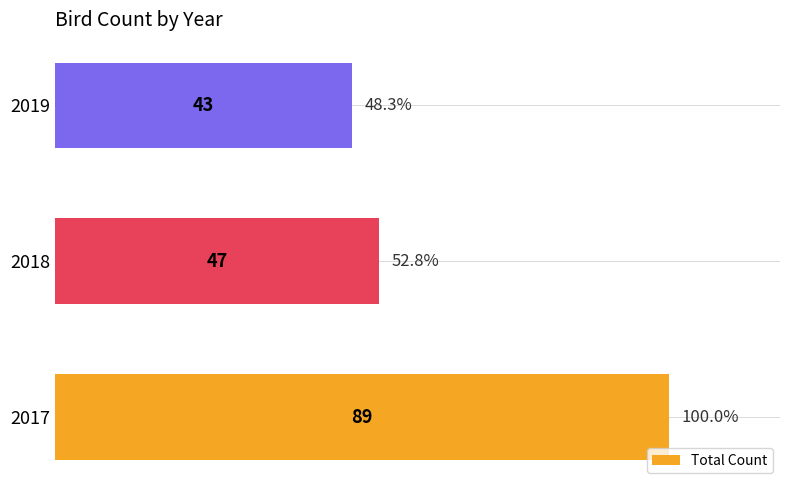

Rank the categories by value from highest to lowest.

2017, 2018, 2019